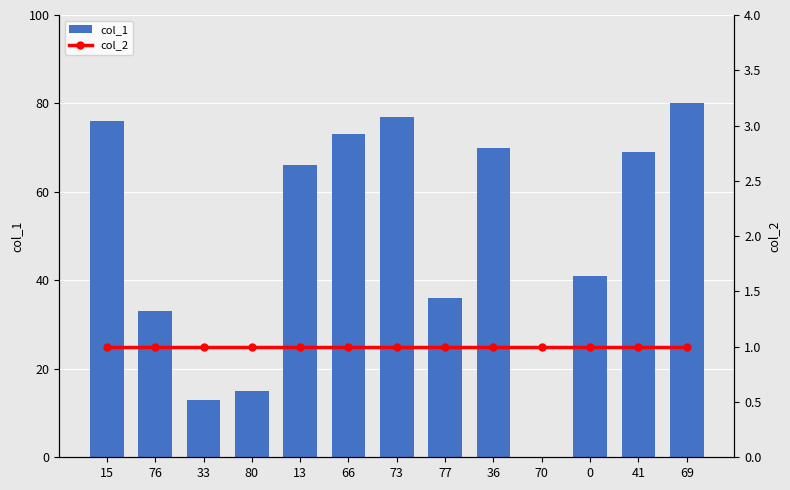

At which category is the sum across all series the highest?

69